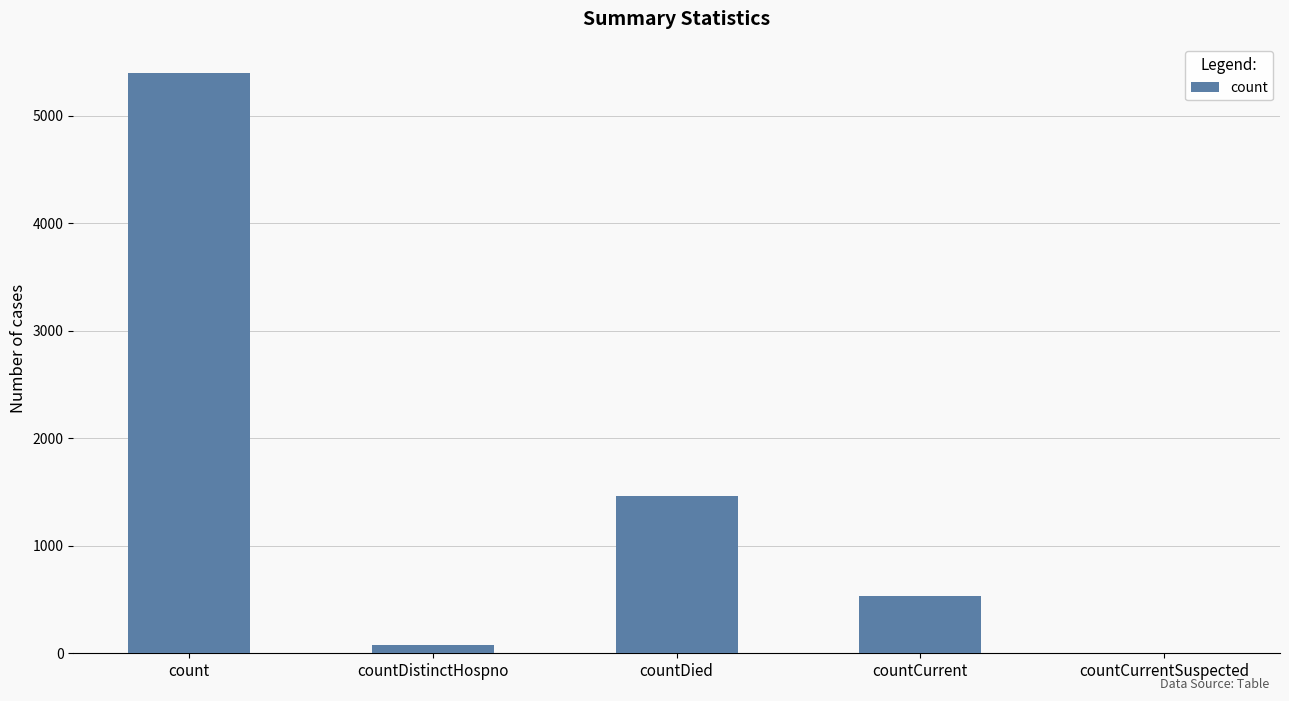

The value at count is 8519. True or false?

False